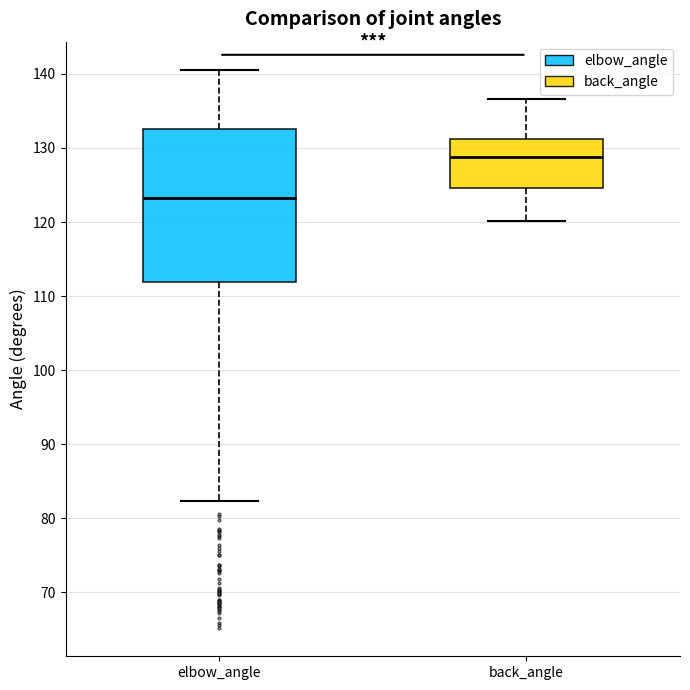

Which box's median line is the lowest?

elbow_angle